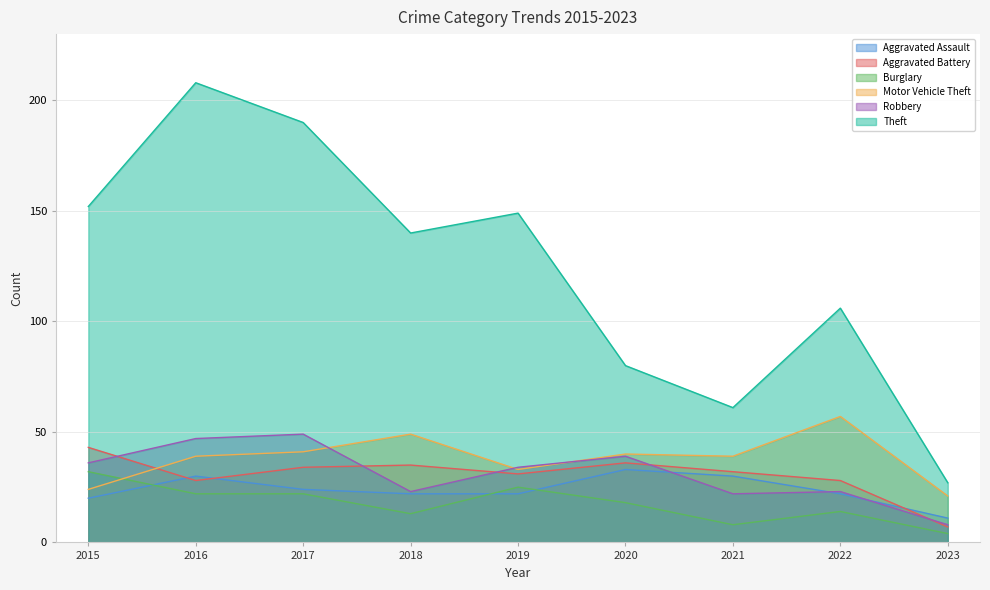

Reading right to left, what are all the values shown in this chart?

Aggravated Assault: 2023=11	2022=22	2021=30	2020=33	2019=22	2018=22	2017=24	2016=30	2015=20
Aggravated Battery: 2023=7	2022=28	2021=32	2020=36	2019=31	2018=35	2017=34	2016=28	2015=43
Burglary: 2023=4	2022=14	2021=8	2020=18	2019=25	2018=13	2017=22	2016=22	2015=32
Motor Vehicle Theft: 2023=21	2022=57	2021=39	2020=40	2019=33	2018=49	2017=41	2016=39	2015=24
Robbery: 2023=8	2022=23	2021=22	2020=39	2019=34	2018=23	2017=49	2016=47	2015=36
Theft: 2023=27	2022=106	2021=61	2020=80	2019=149	2018=140	2017=190	2016=208	2015=152